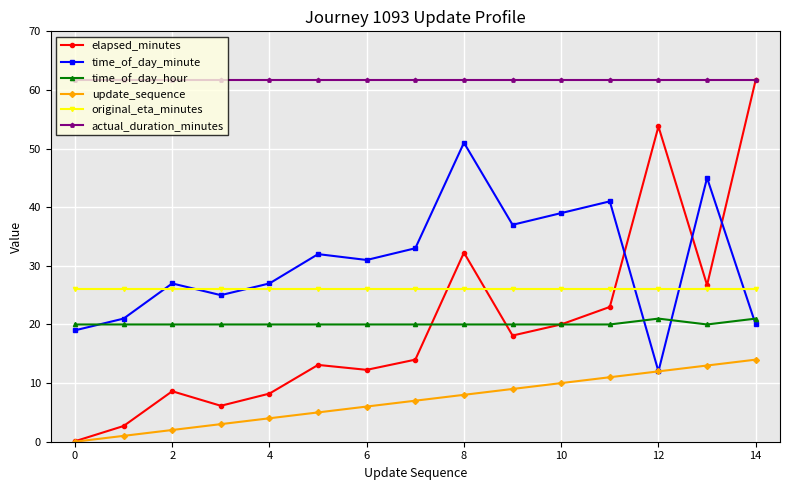

True or false: original_eta_minutes and update_sequence cross at least once.

False